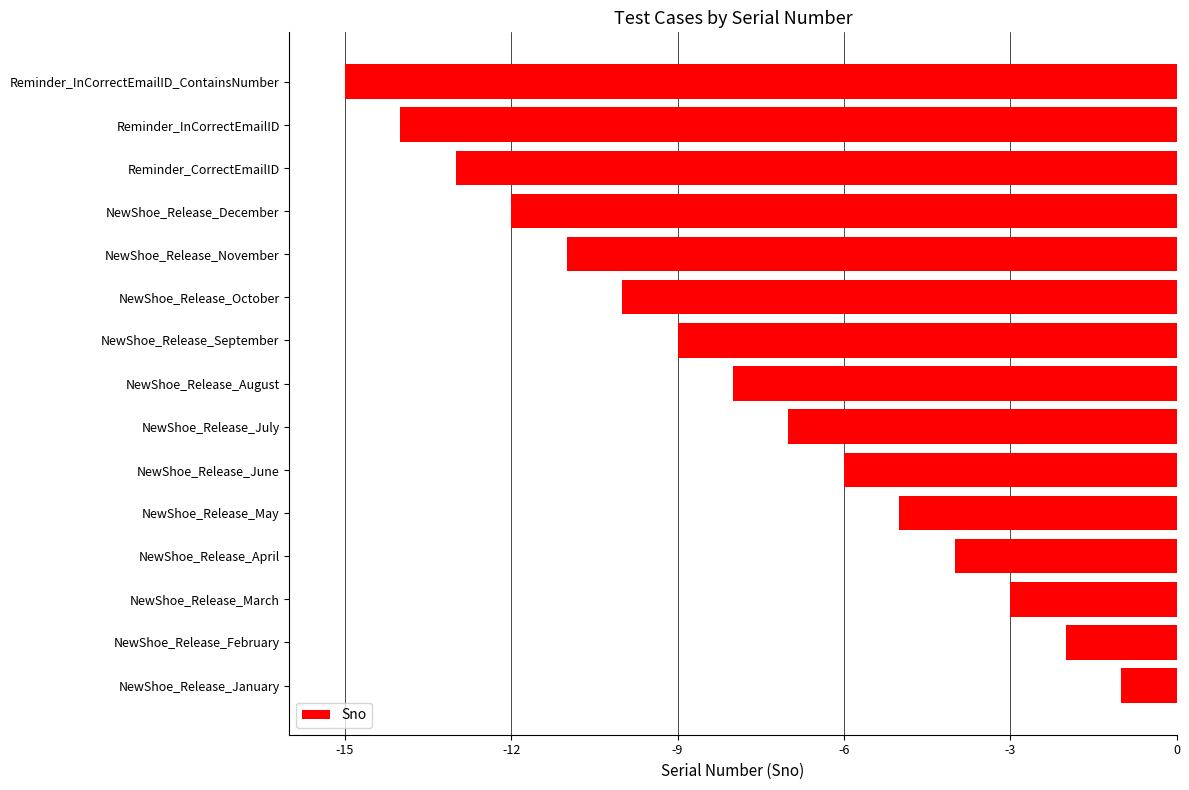

What is the average value?

-8